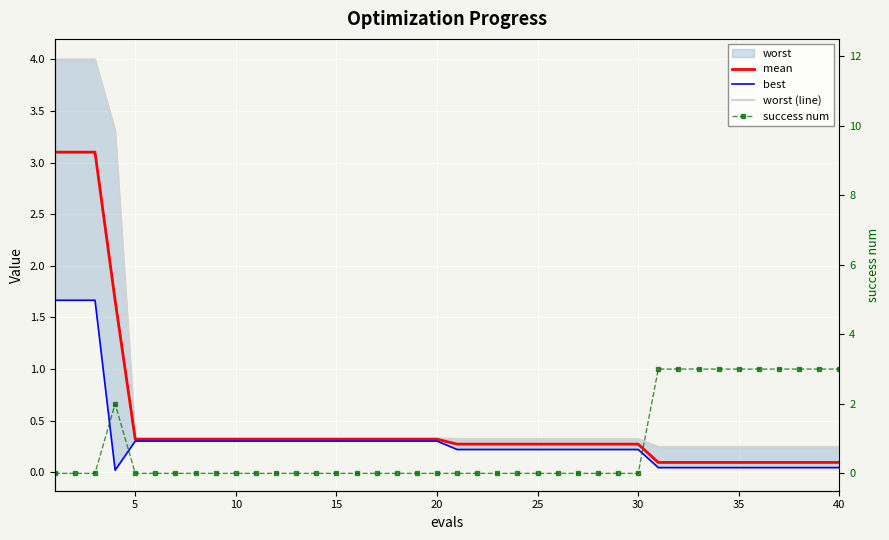

Rank the series by their average value, from highest to lowest.

success num, worst (line), mean, best